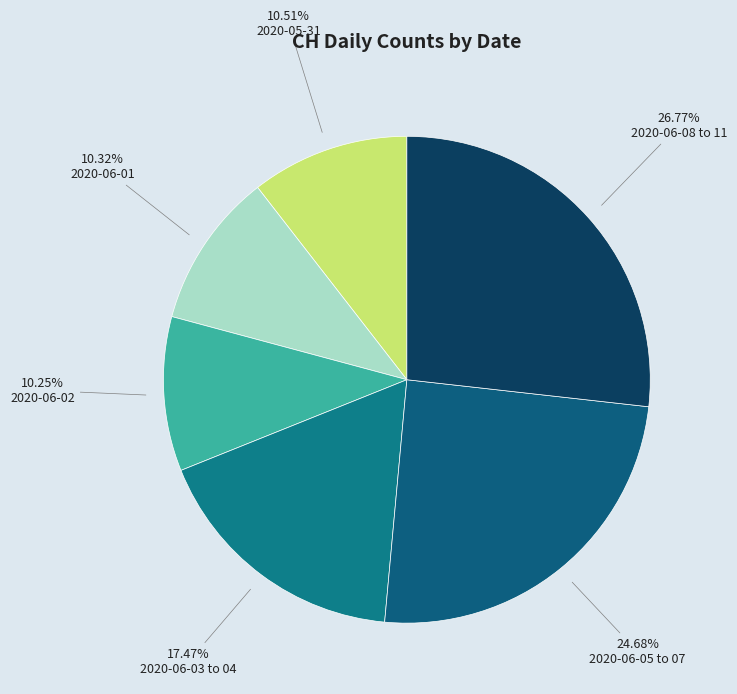

What is the largest slice in the pie chart?

2020-06-08 to 11